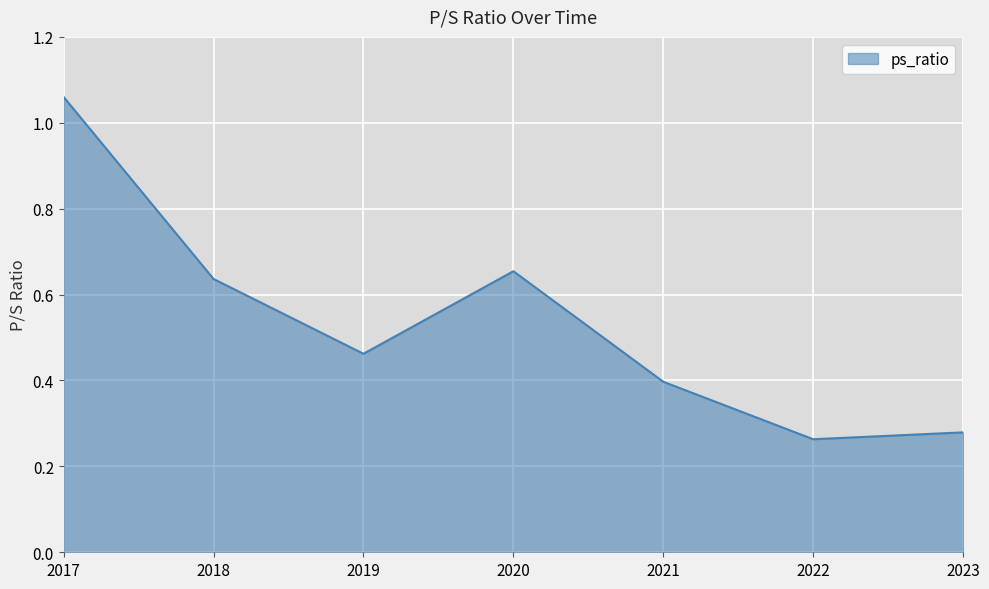

How many interior local valleys (lower than both neighbors) does the data have?

2